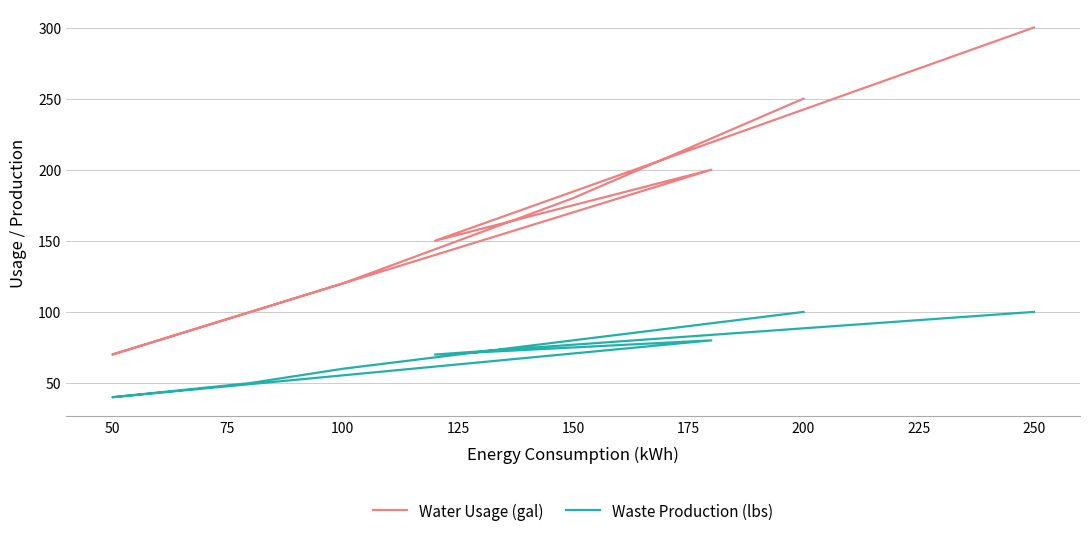

How many lines are shown in the chart?

2